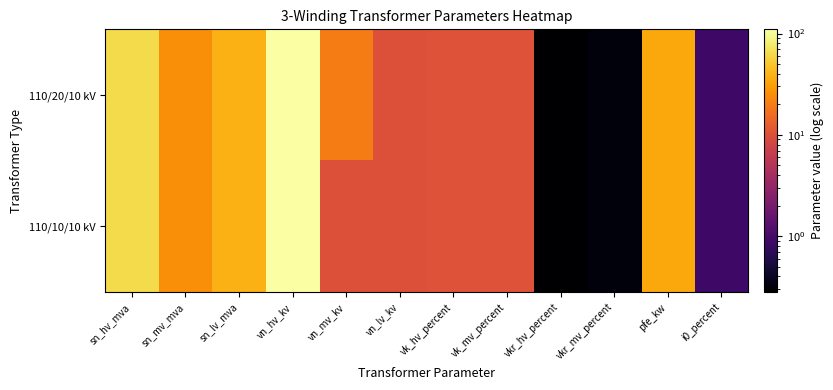

Rank the series by their average value, from highest to lowest.

110/20/10 kV, 110/10/10 kV